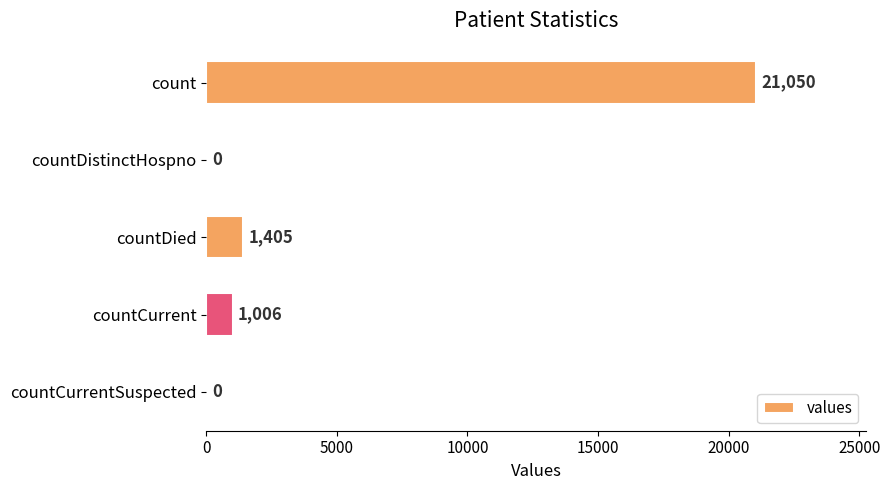

The chart shows a value of 1405 at countDied. True or false?

True